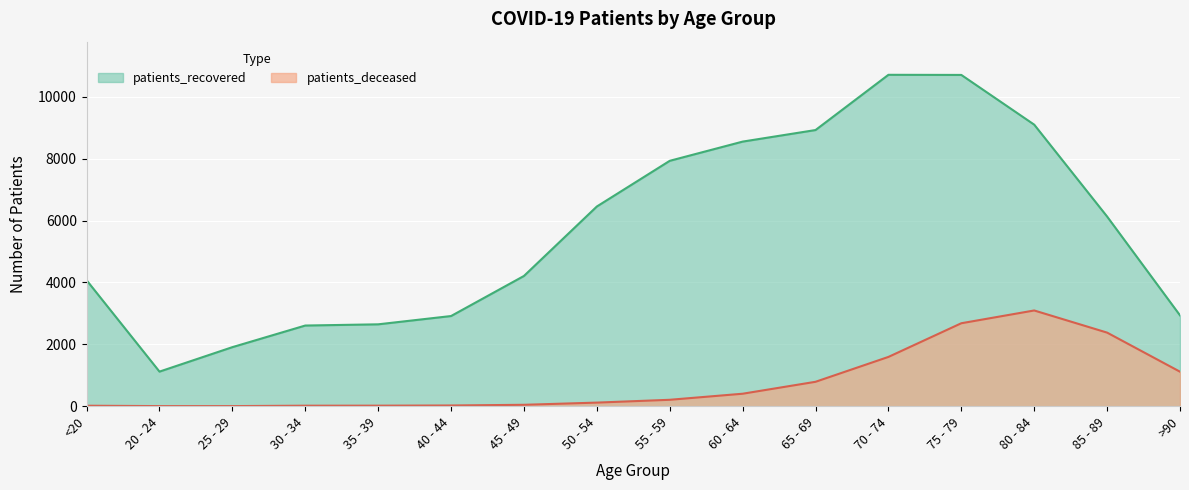

Count the number of categories in the chart.

16